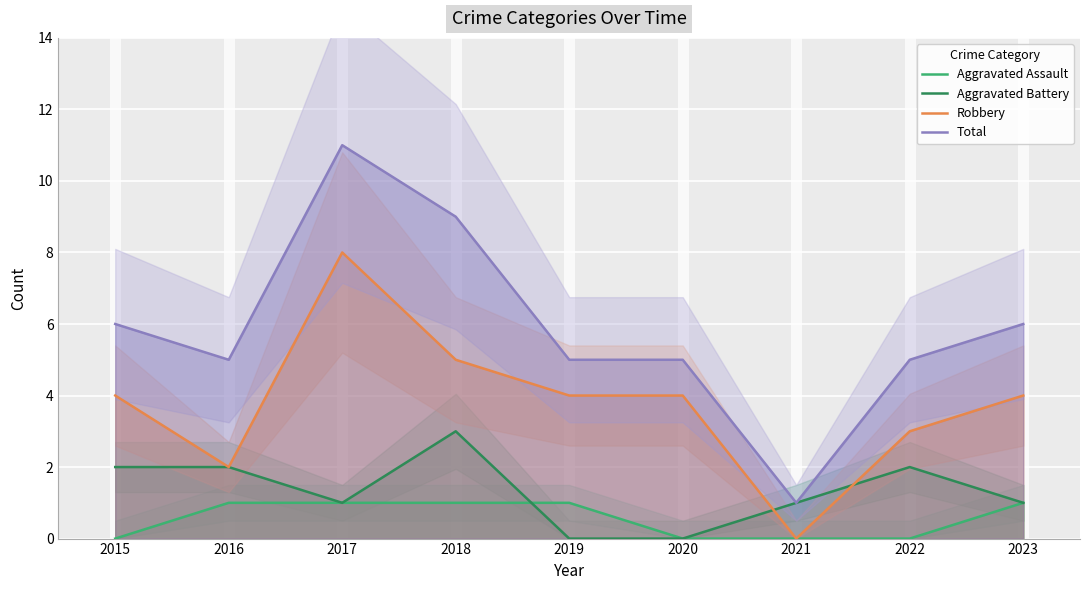

How many lines are shown in the chart?

4